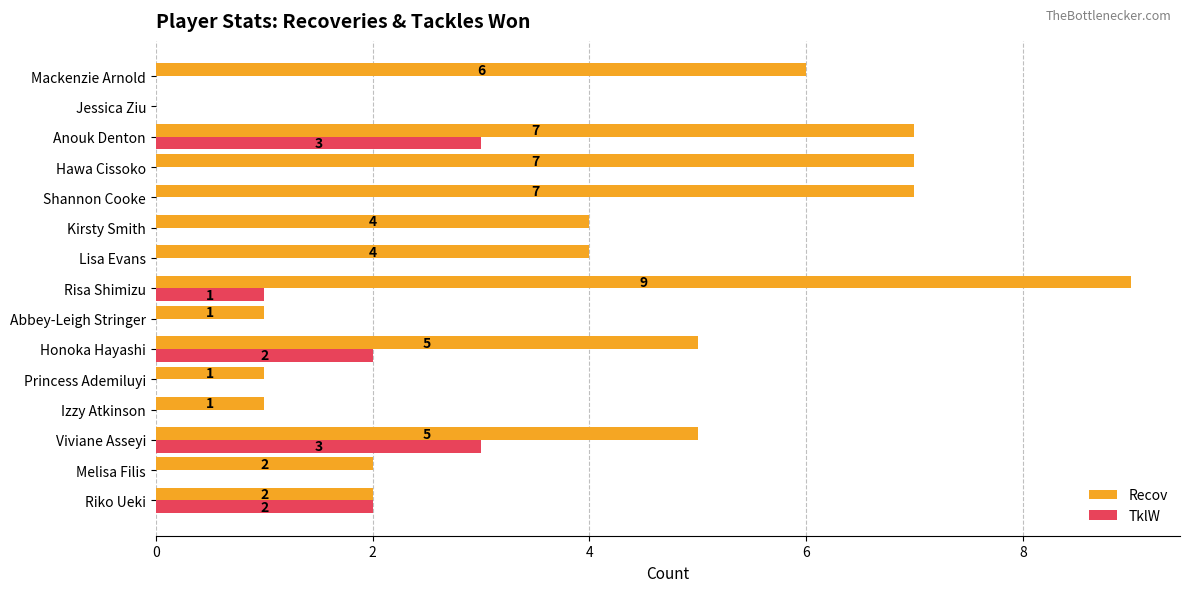

Is the value of Recov at Honoka Hayashi greater than the value of TklW at Shannon Cooke?

Yes